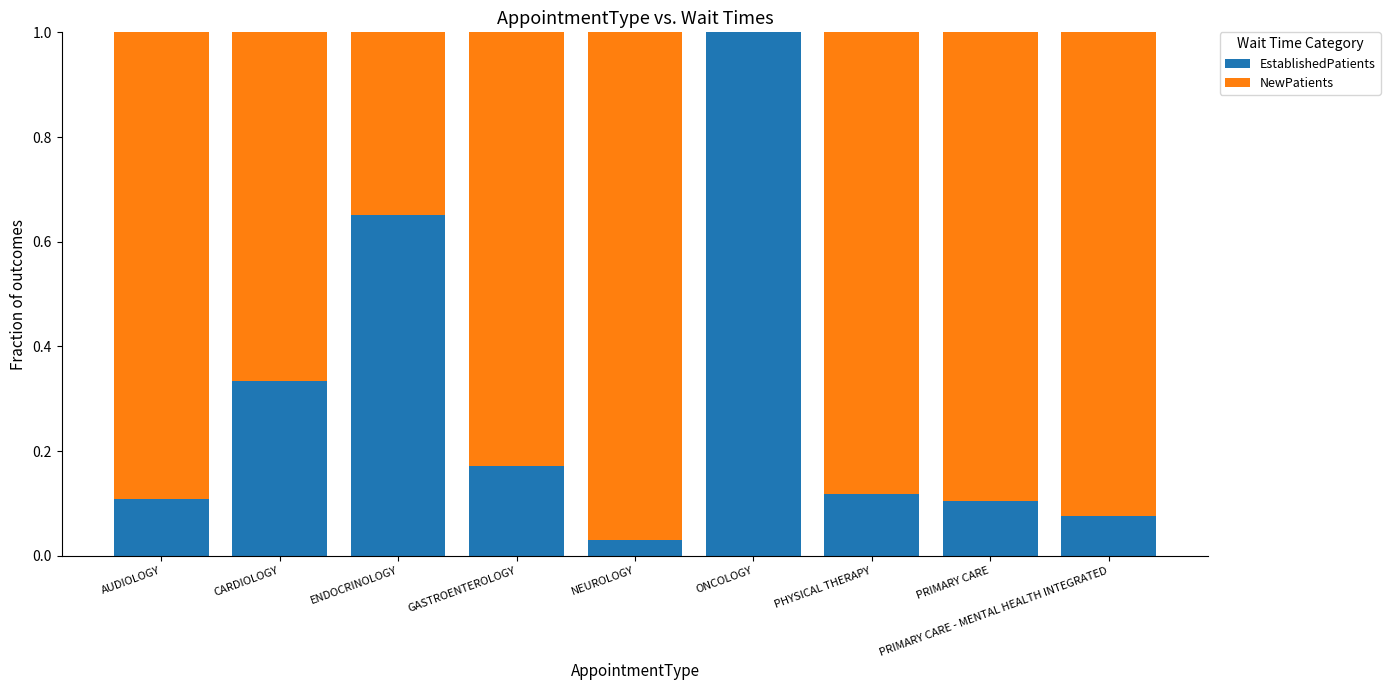

What is the sum of all EstablishedPatients values?

2.6